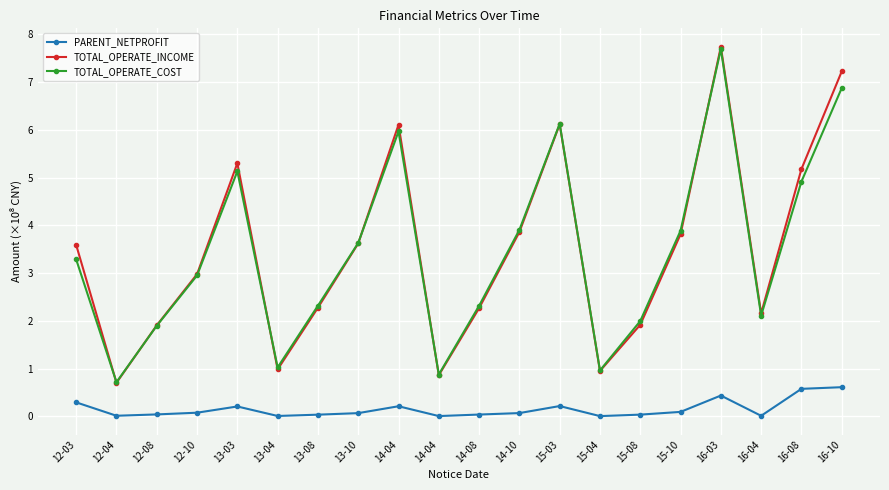

How many interior local peaks does the TOTAL_OPERATE_INCOME series have?

4